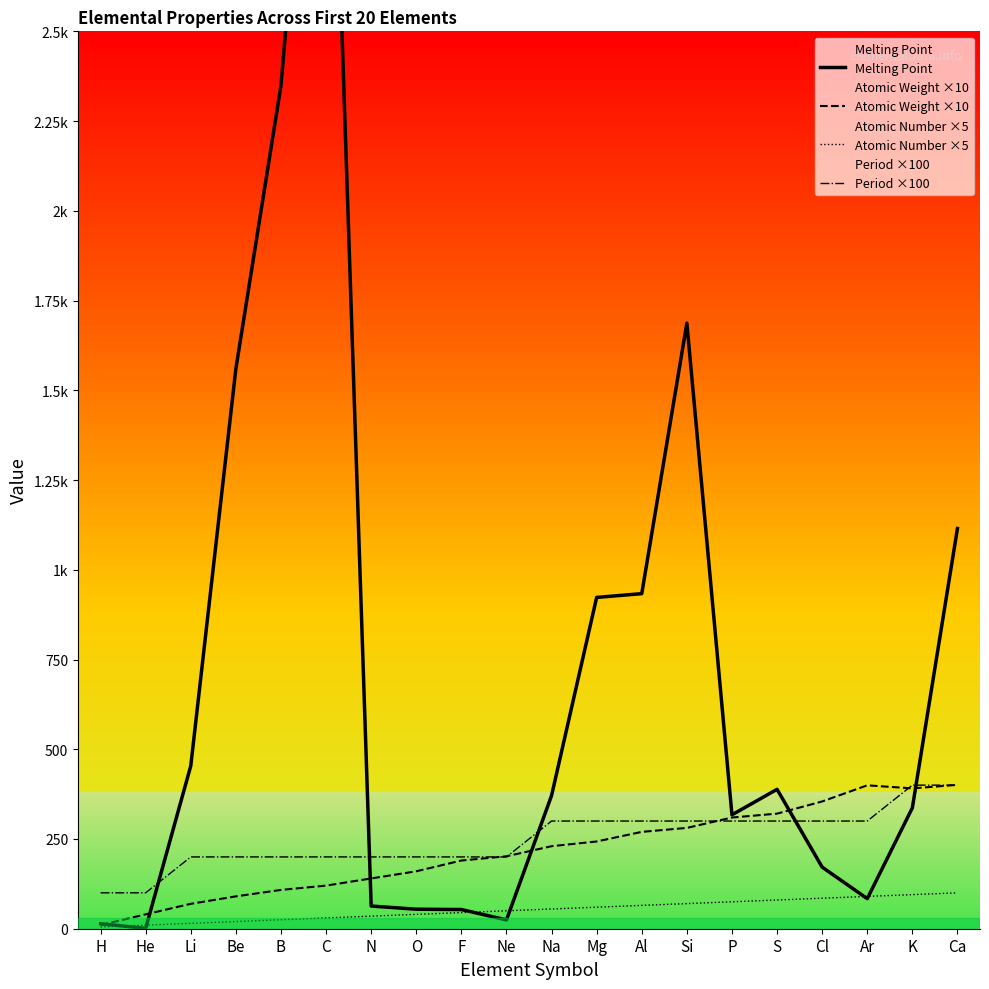

Is it true that Melting Point equals 640.9 at Be?

False